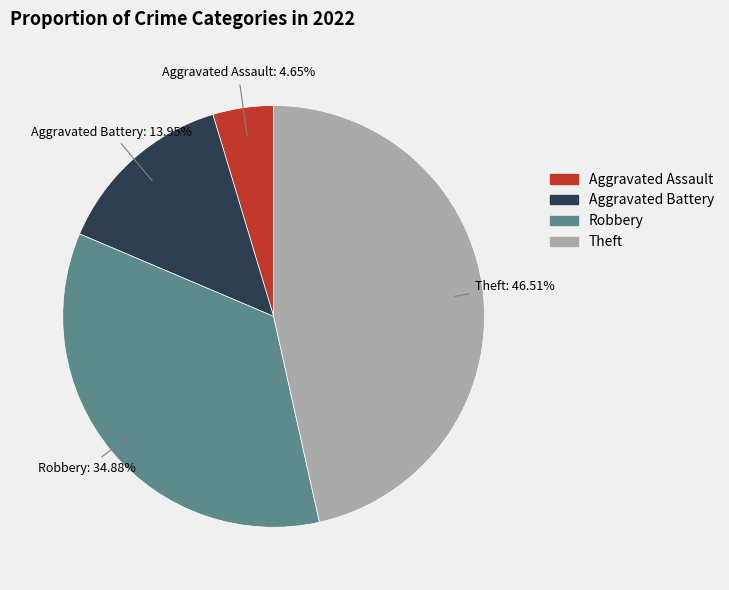

Does any single category account for the majority?

No